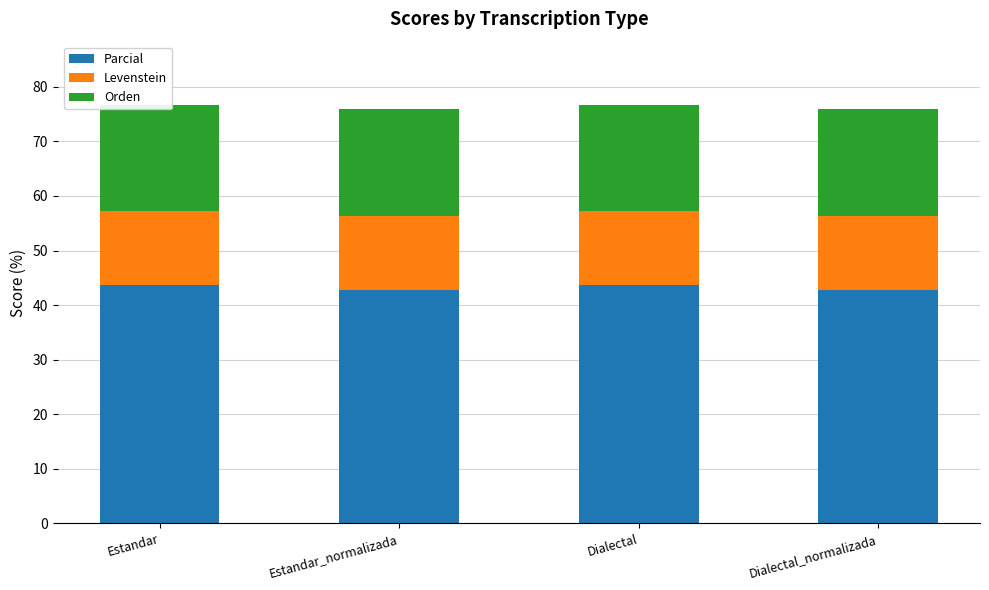

What is the label of the 4th bar from the left?

Dialectal_normalizada